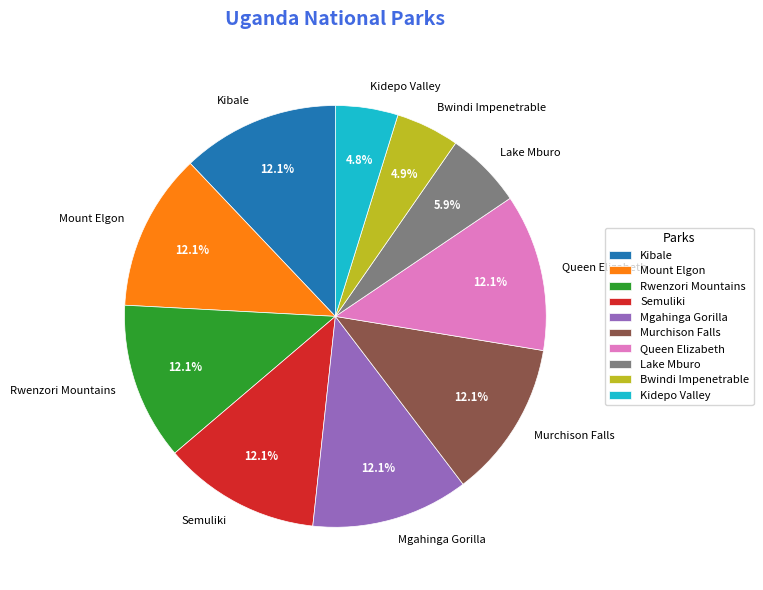

The Kibale slice represents 5% of the pie. True or false?

False